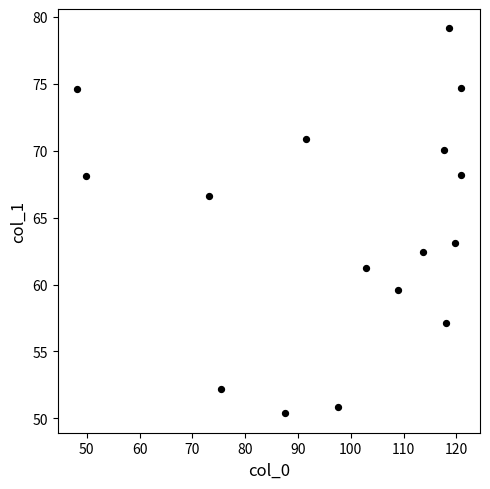

What Y value in the scatter plot is closest to 64?

63.1